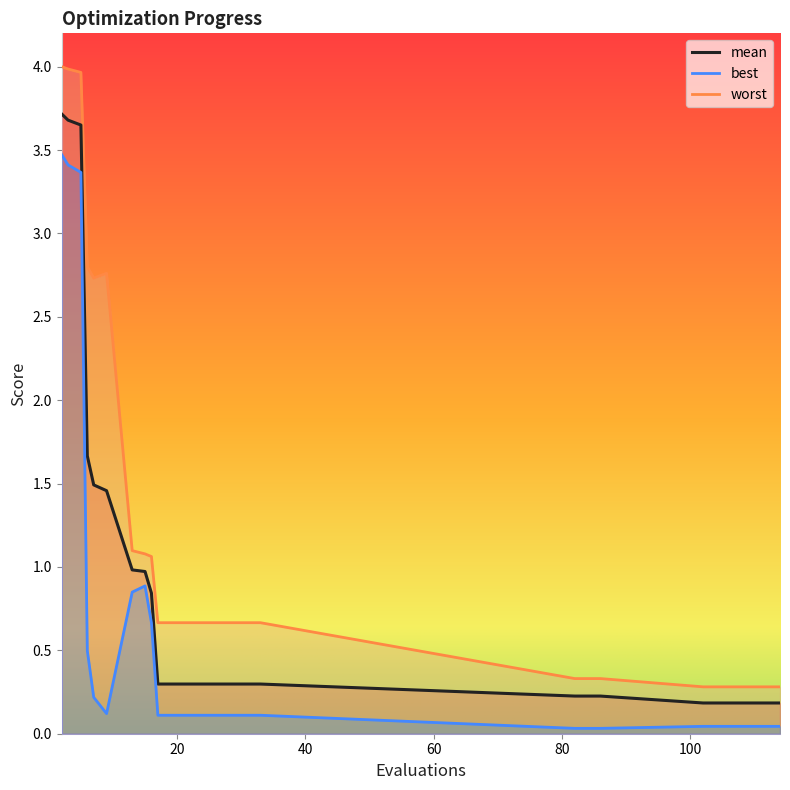

True or false: mean and best intersect in this chart.

False